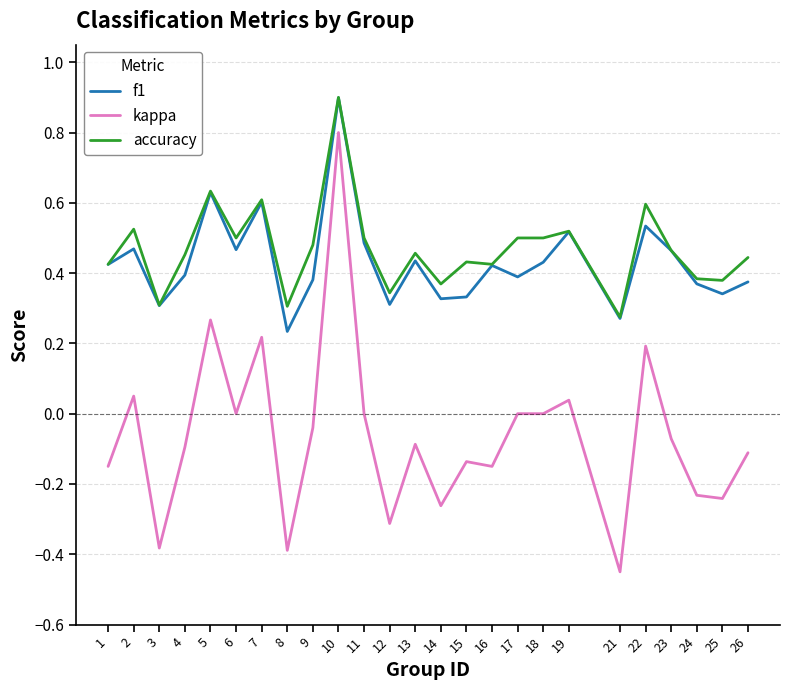

Does the chart display data point markers on the line(s)?

No